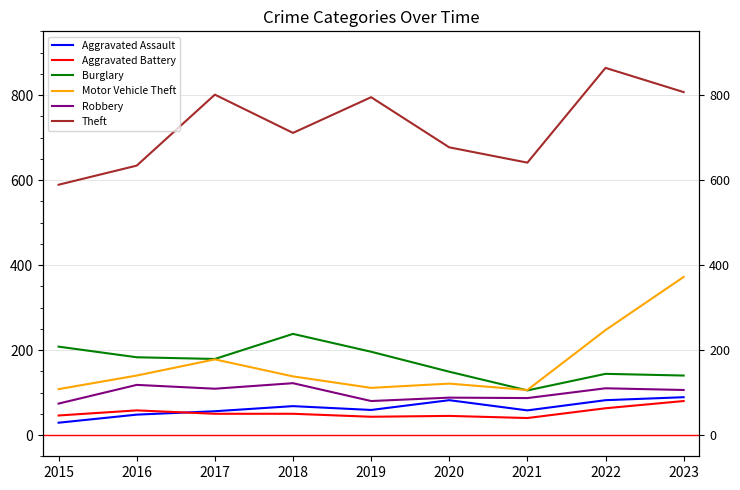

True or false: Theft and Aggravated Battery cross at least once.

False